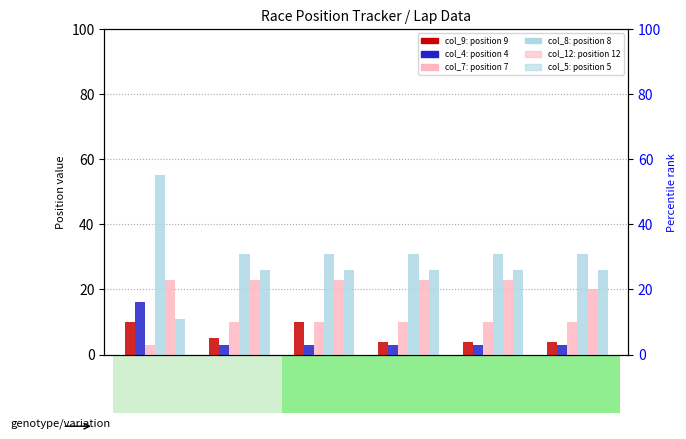

Which series has the largest range (max minus min)?

col_8 (pos)